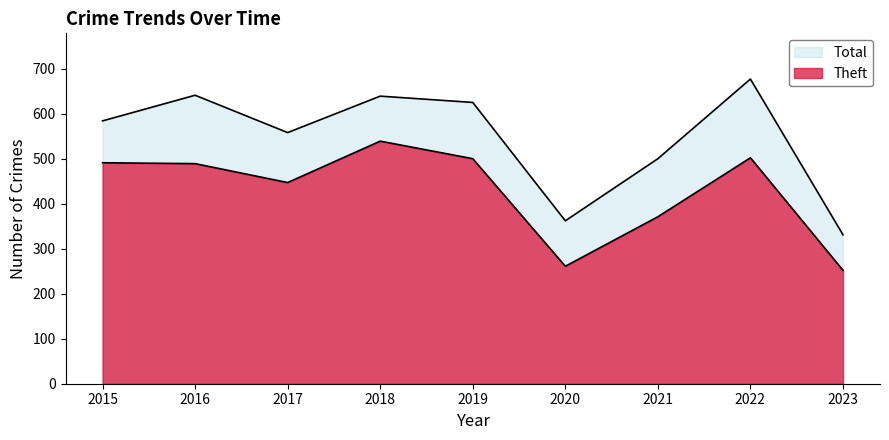

The Total series shows 186 at 2016. True or false?

False